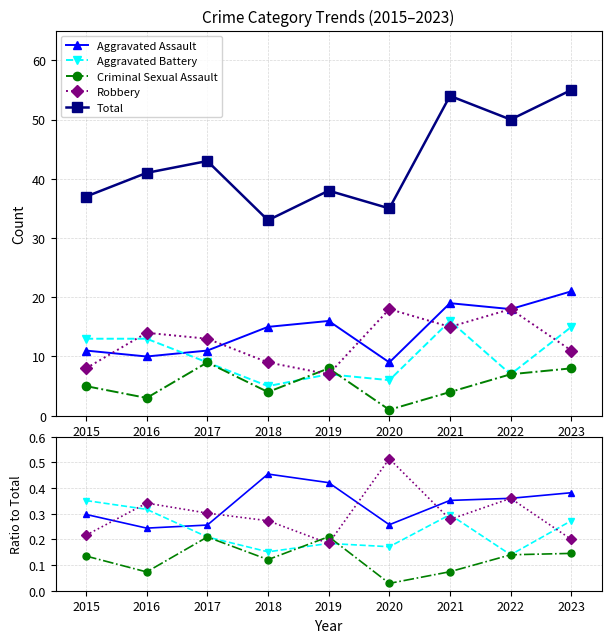

Reading left to right, list all the values displayed in this chart.

Aggravated Assault: 2015=0.3	2016=0.2	2017=0.3	2018=0.5	2019=0.4	2020=0.3	2021=0.4	2022=0.4	2023=0.4
Aggravated Battery: 2015=0.4	2016=0.3	2017=0.2	2018=0.2	2019=0.2	2020=0.2	2021=0.3	2022=0.1	2023=0.3
Criminal Sexual Assault: 2015=0.1	2016=0.1	2017=0.2	2018=0.1	2019=0.2	2020=0.0	2021=0.1	2022=0.1	2023=0.1
Robbery: 2015=0.2	2016=0.3	2017=0.3	2018=0.3	2019=0.2	2020=0.5	2021=0.3	2022=0.4	2023=0.2
Total: 2015=37.0	2016=41.0	2017=43.0	2018=33.0	2019=38.0	2020=35.0	2021=54.0	2022=50.0	2023=55.0